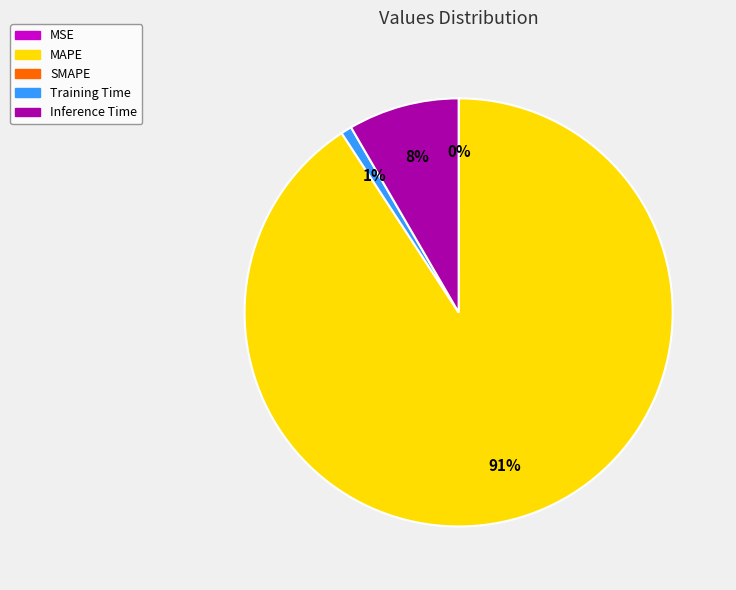

To the nearest percent, what is the average slice percentage?

25%